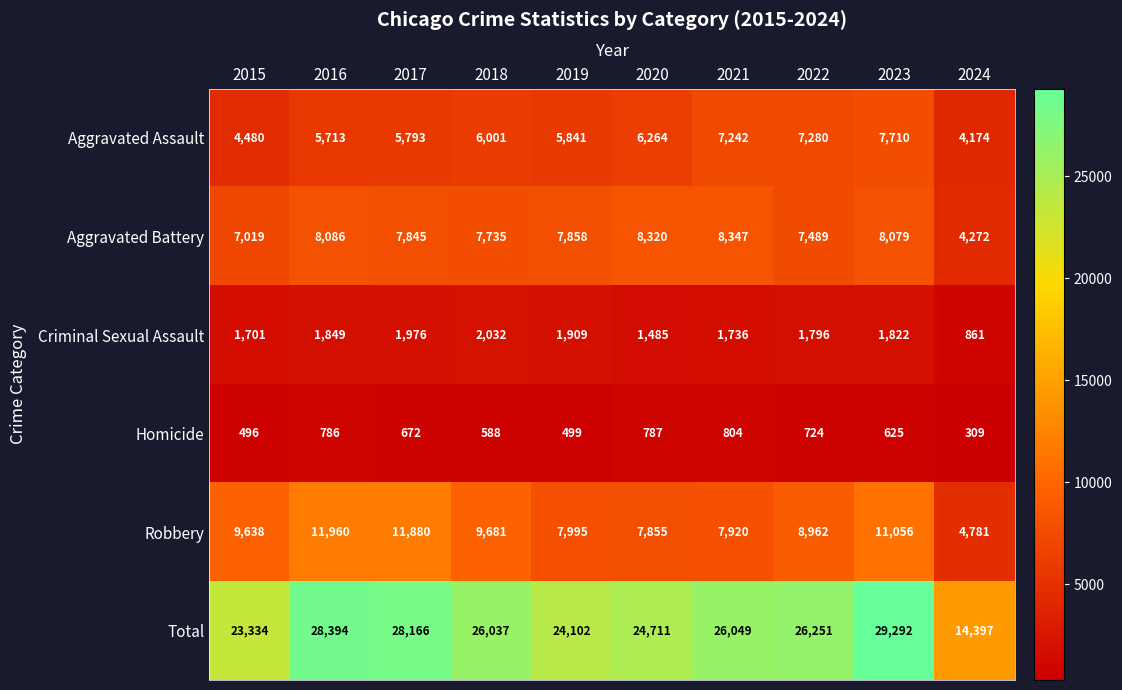

What is the total value across all series at 2023?

58584